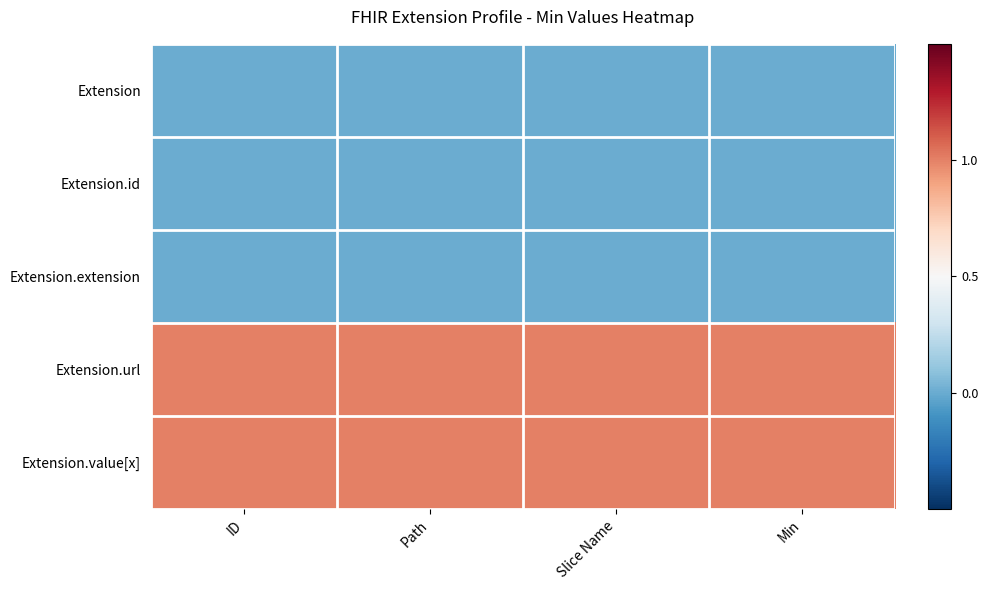

Which series has the largest total across all categories?

Extension.url